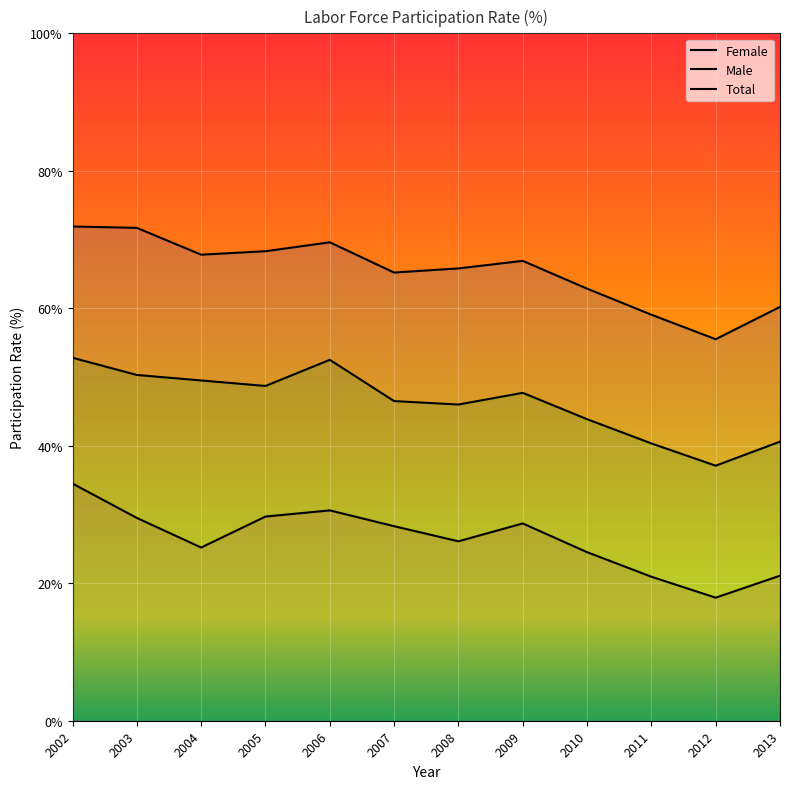

What is the maximum value for Male?

71.9